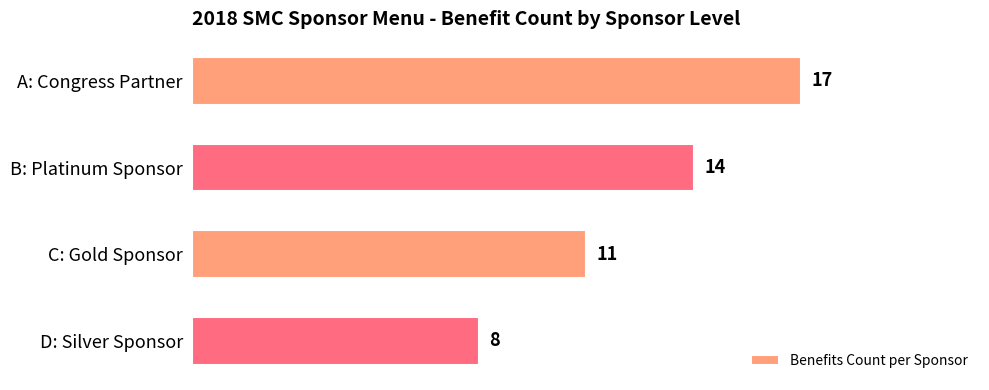

Reading top to bottom, transcribe all the data shown in this chart.

A: Congress Partner=17	B: Platinum Sponsor=14	C: Gold Sponsor=11	D: Silver Sponsor=8